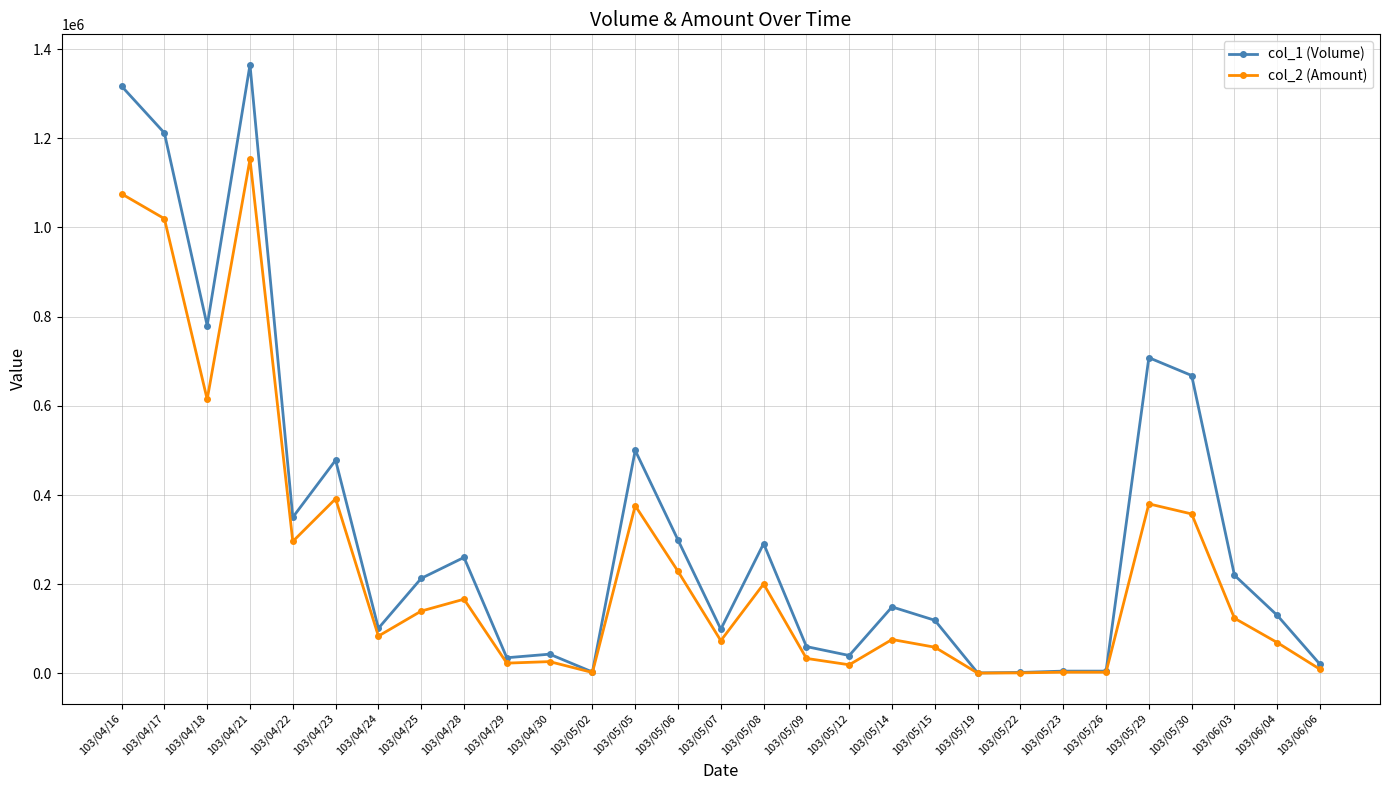

True or false: col_1 (Volume) has a value of 1000 at 103/05/19.

True